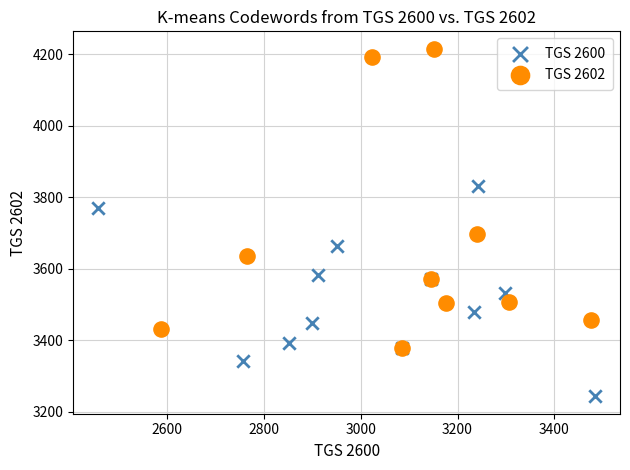

Which series contains the lowest Y value?

TGS 2600